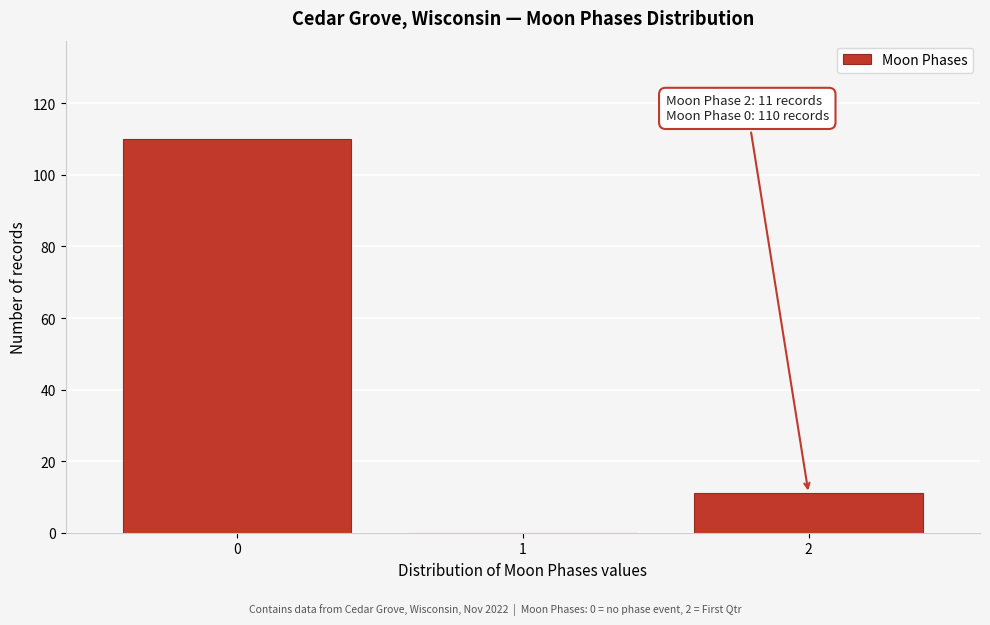

Reading right to left, list all the values displayed in this chart.

2=11	1=0	0=110